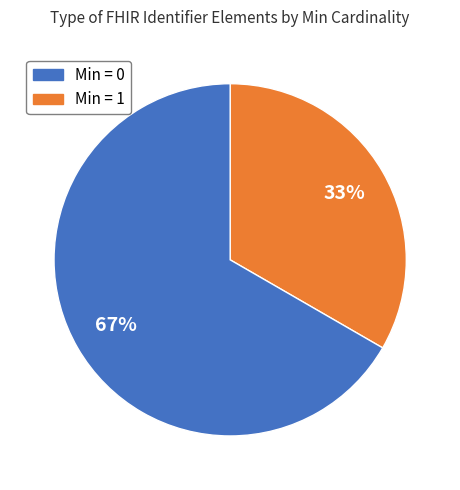

To the nearest percent, what is the average slice percentage?

50%